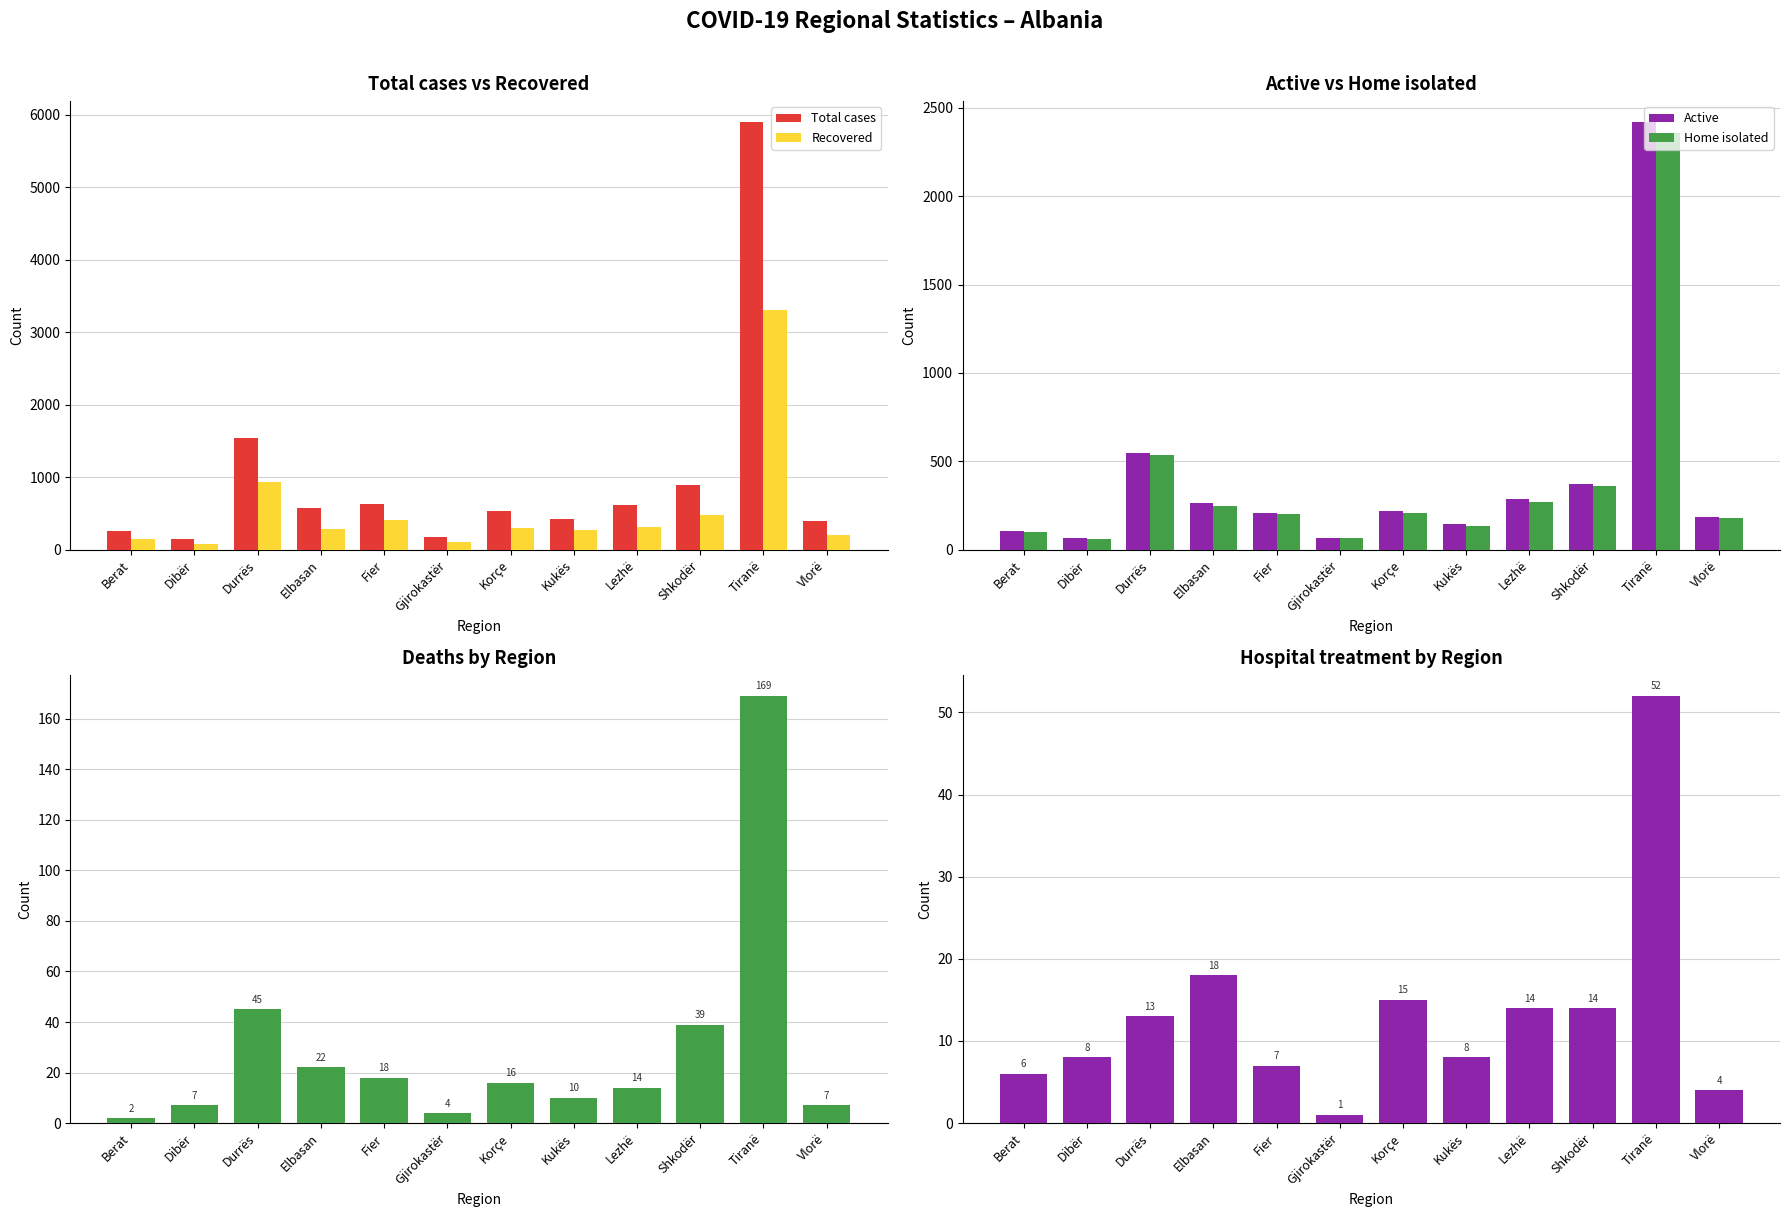

The Total cases series shows 215 at Korçe. True or false?

False